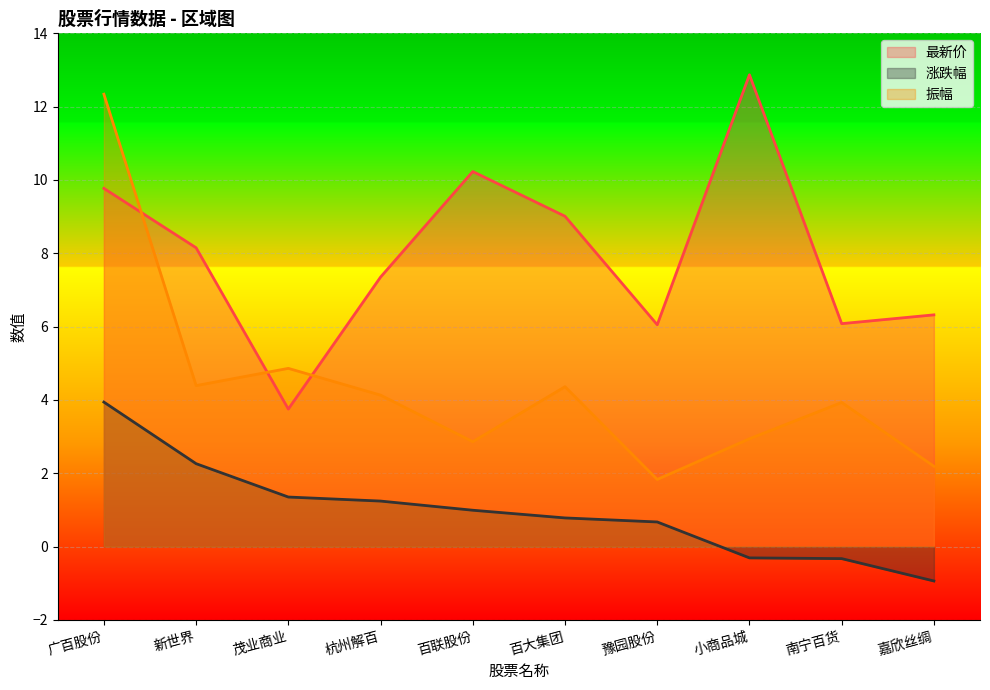

Count the number of data series in this chart.

3